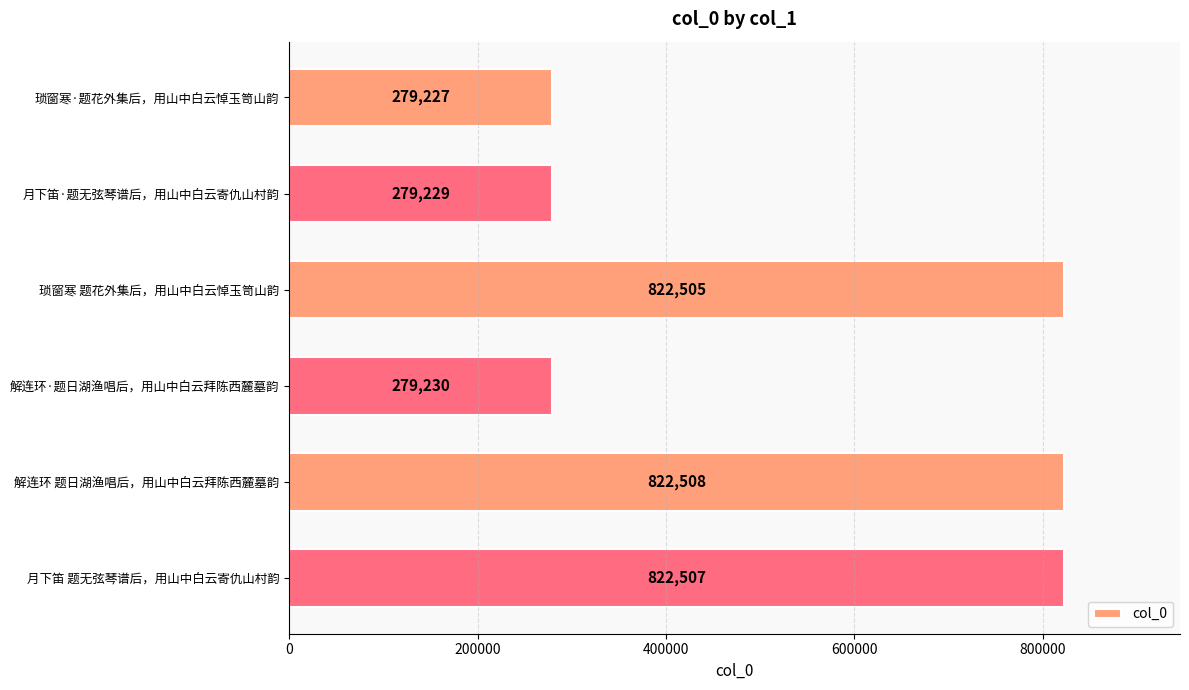

Is it true that the value at 月下笛·题无弦琴谱后，用山中白云寄仇山村韵 is 173446?

False